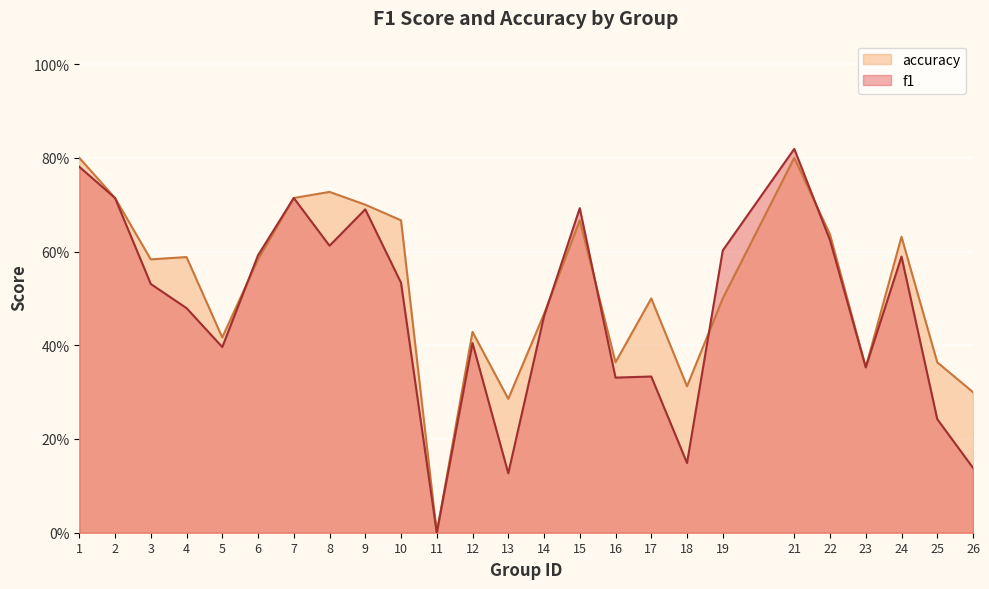

Rank the series at 15 from lowest to highest value.

accuracy, f1